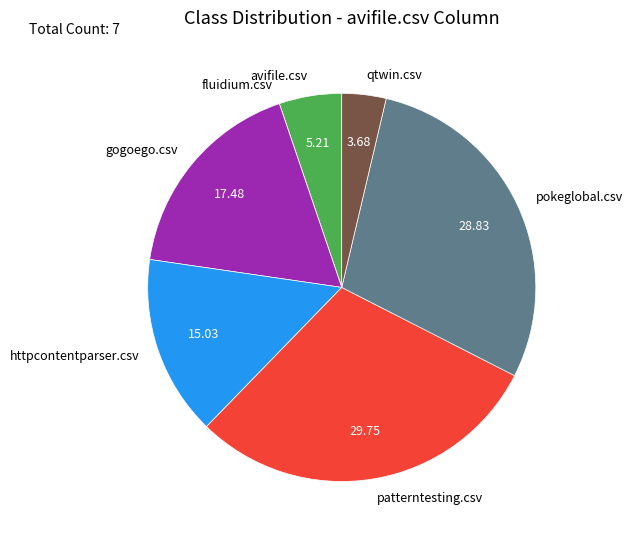

Does any single category account for the majority?

No